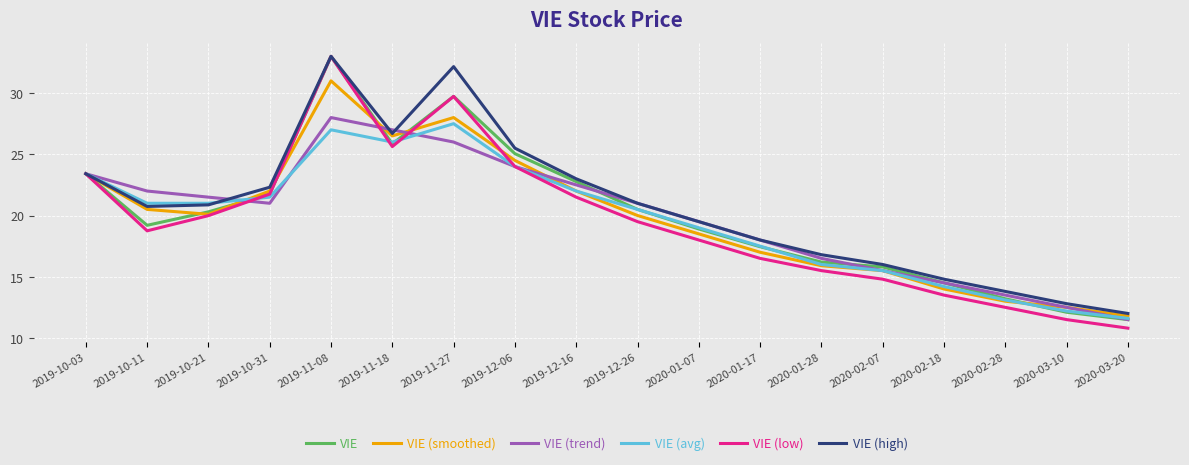

True or false: VIE (smoothed) has a value of 6.2 at 2019-10-11.

False